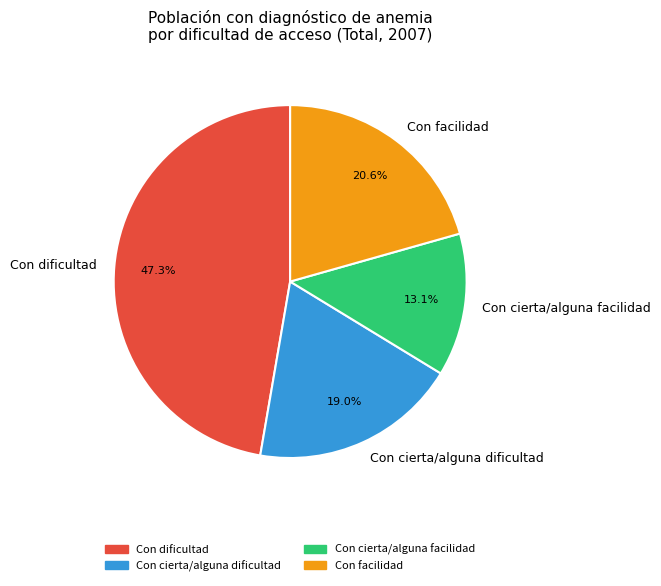

How many segments does this pie chart have?

4